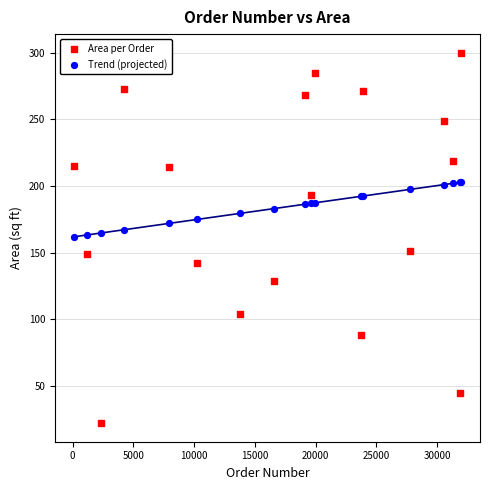

Which series has the widest spread of Y values?

Area per Order